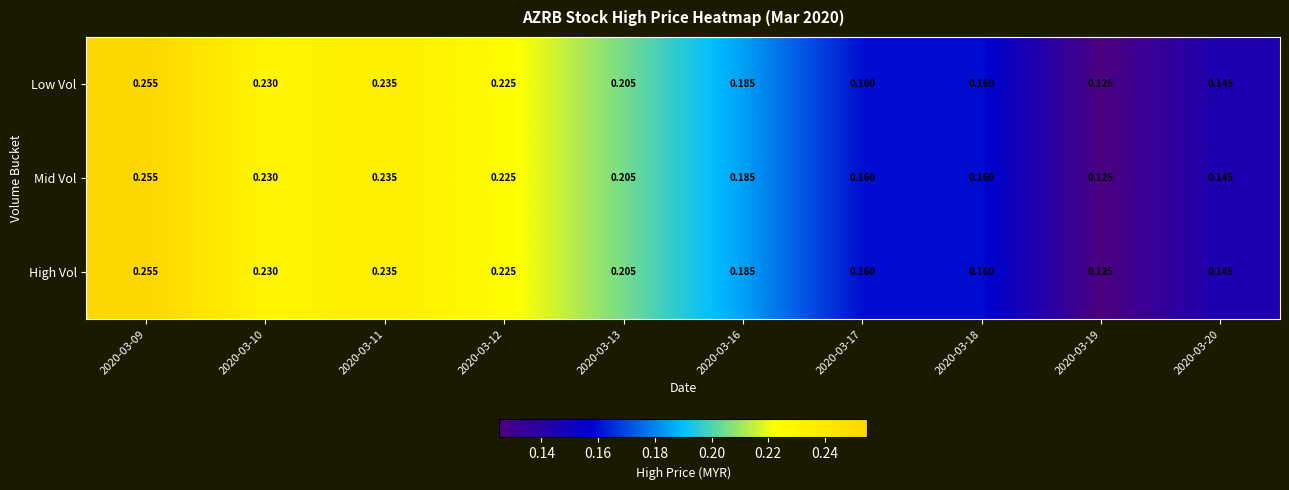

Rank the series by their maximum value, from lowest to highest.

Low Vol, Mid Vol, High Vol